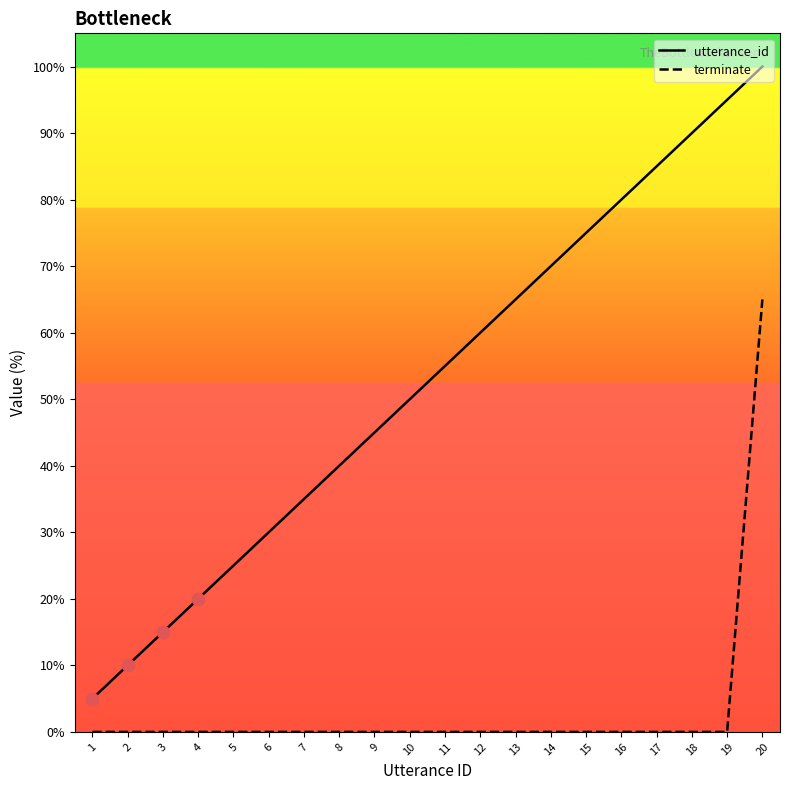

At which category is the sum across all series the highest?

20